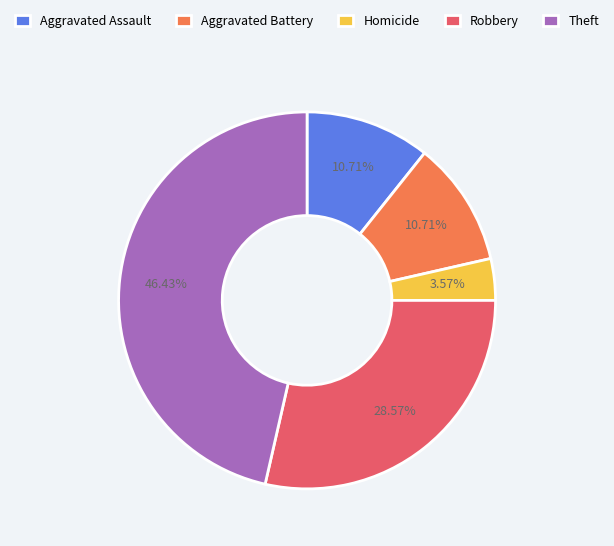

Is there a majority slice in this chart?

No